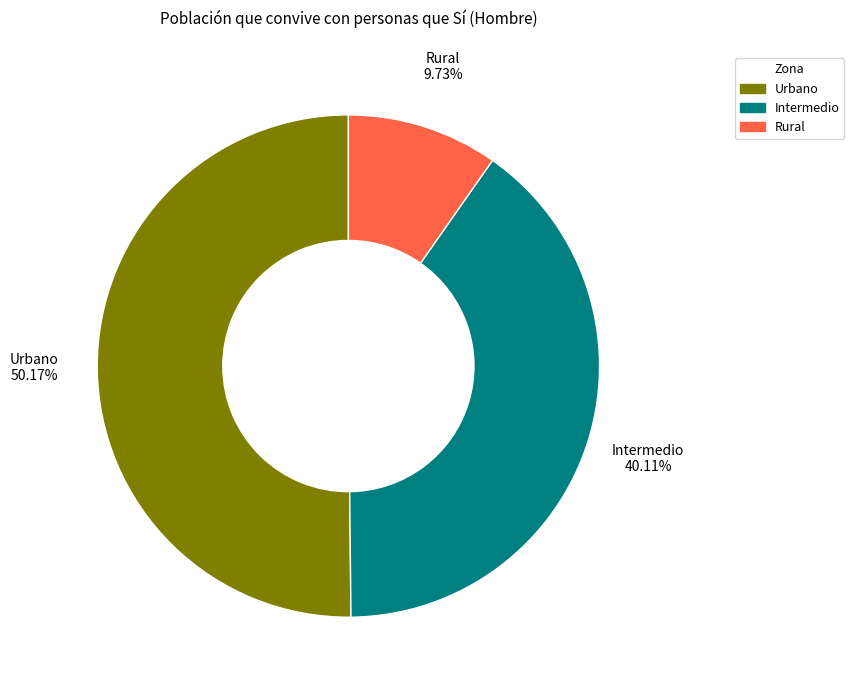

How many slices are in this pie chart?

3